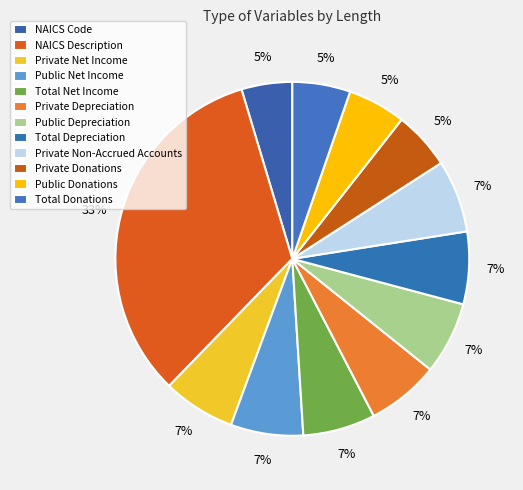

Is it true that Public Donations is 18% of the pie?

False